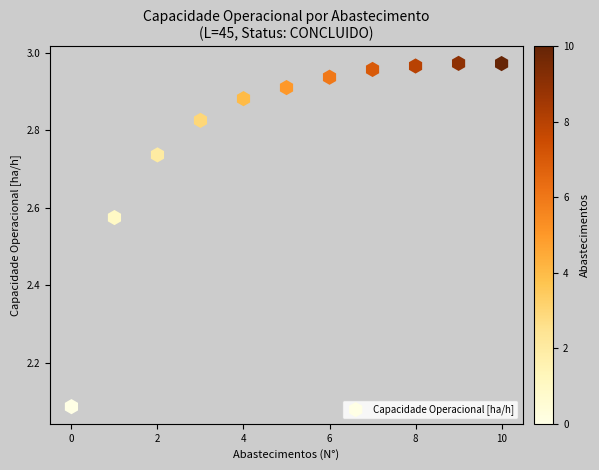

What is the range of Y values (max minus min)?

0.9